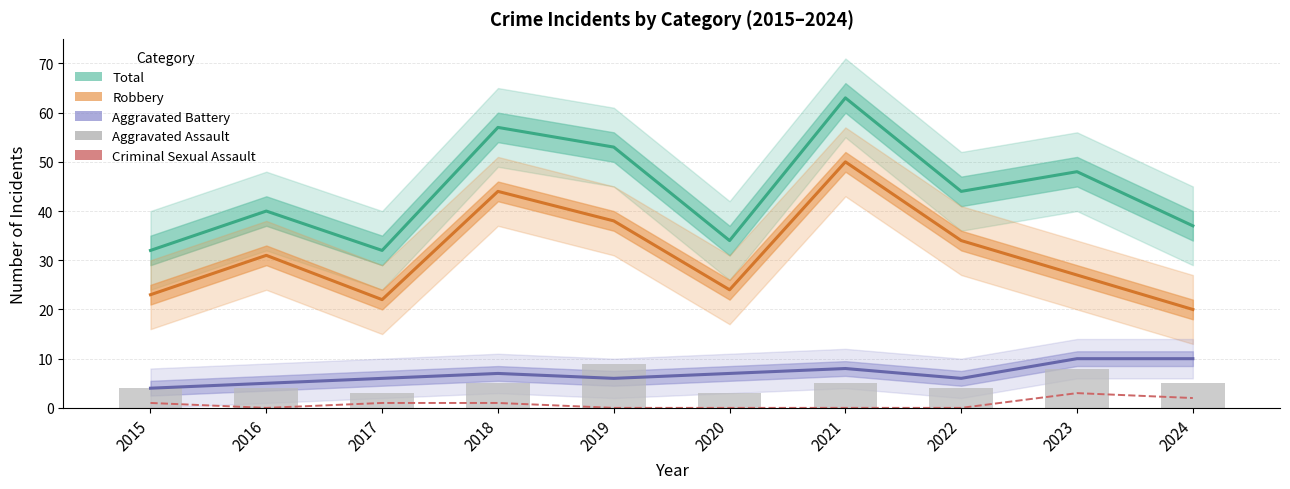

What are all the series names shown in the legend?

Total, Robbery, Aggravated Battery, Criminal Sexual Assault, Aggravated Assault